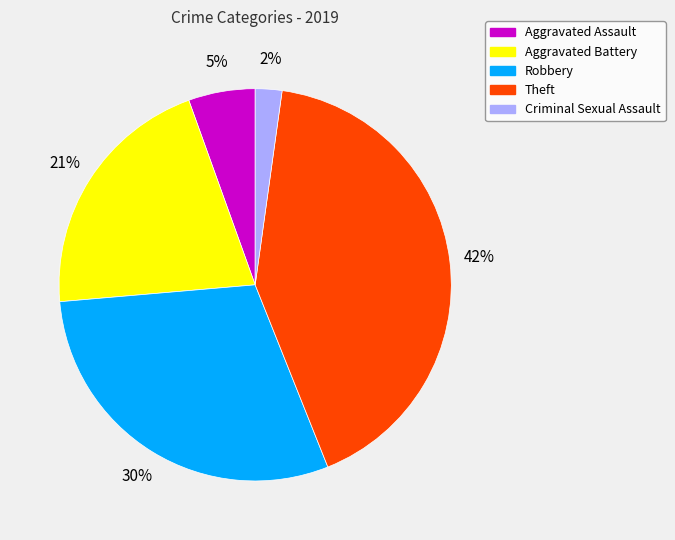

True or false: Robbery accounts for 30% of the total.

True